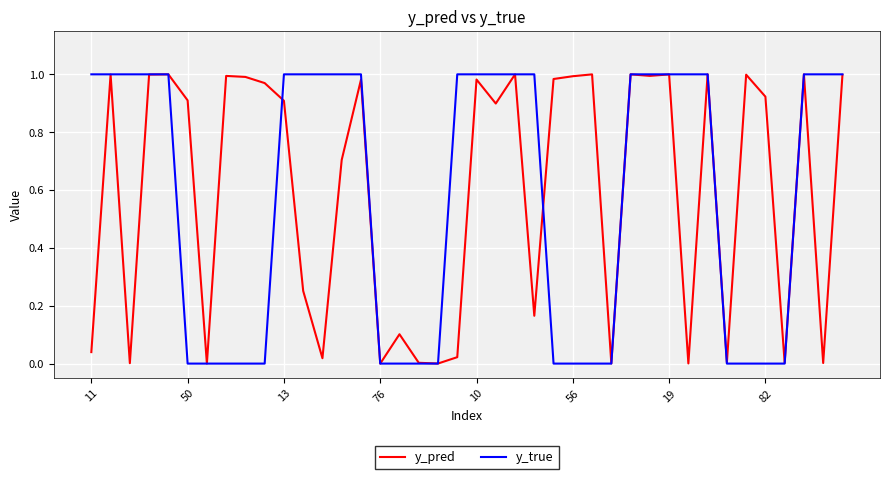

True or false: y_pred has more than 0 interior local peaks.

True